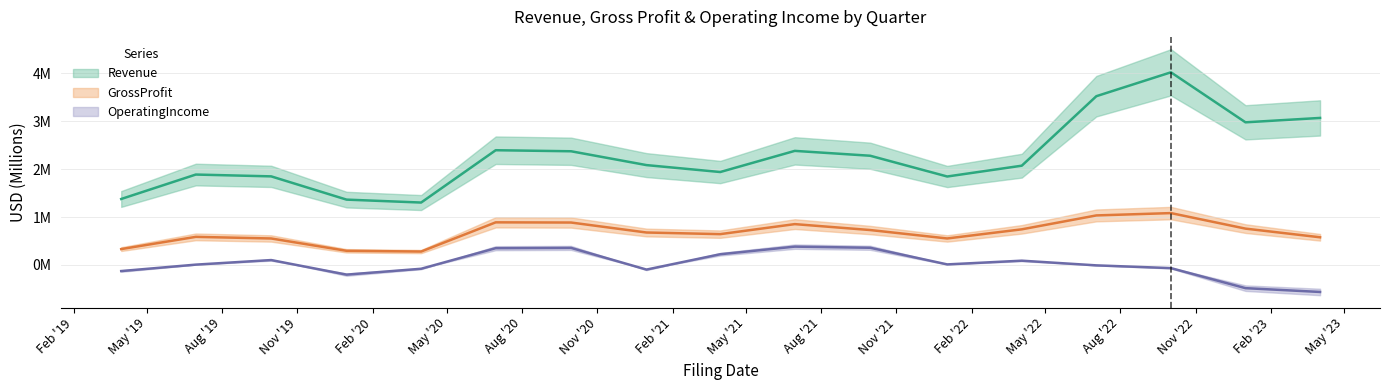

The GrossProfit series shows 0.1 at 2019-12-31. True or false?

False